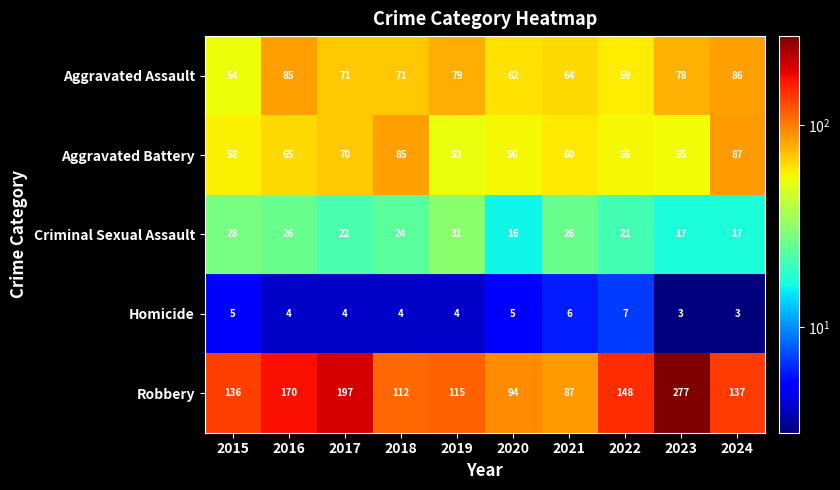

Which label corresponds to the largest value in the chart?

2023